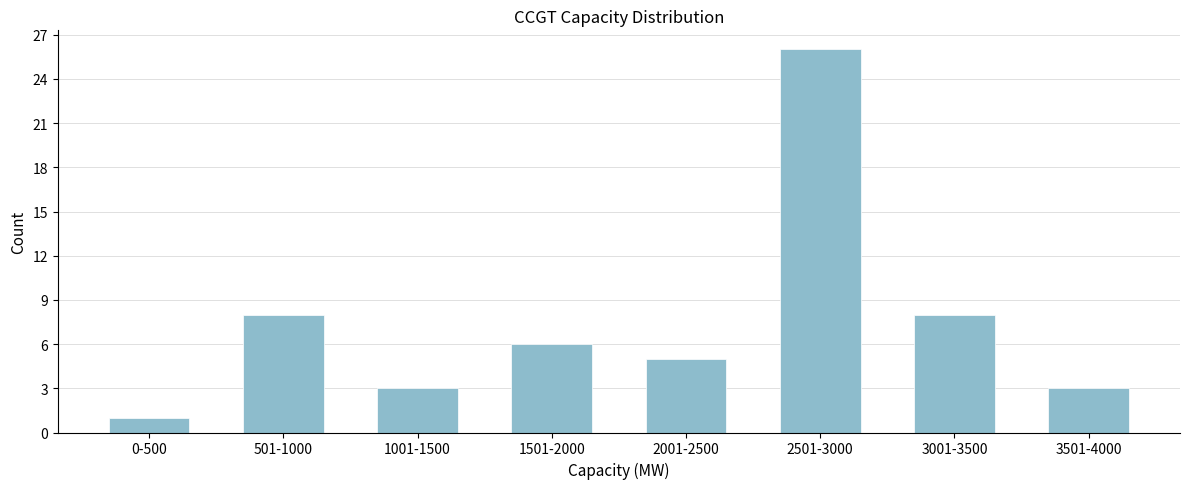

Reading right to left, list all the values displayed in this chart.

3501-4000=3	3001-3500=8	2501-3000=26	2001-2500=5	1501-2000=6	1001-1500=3	501-1000=8	0-500=1